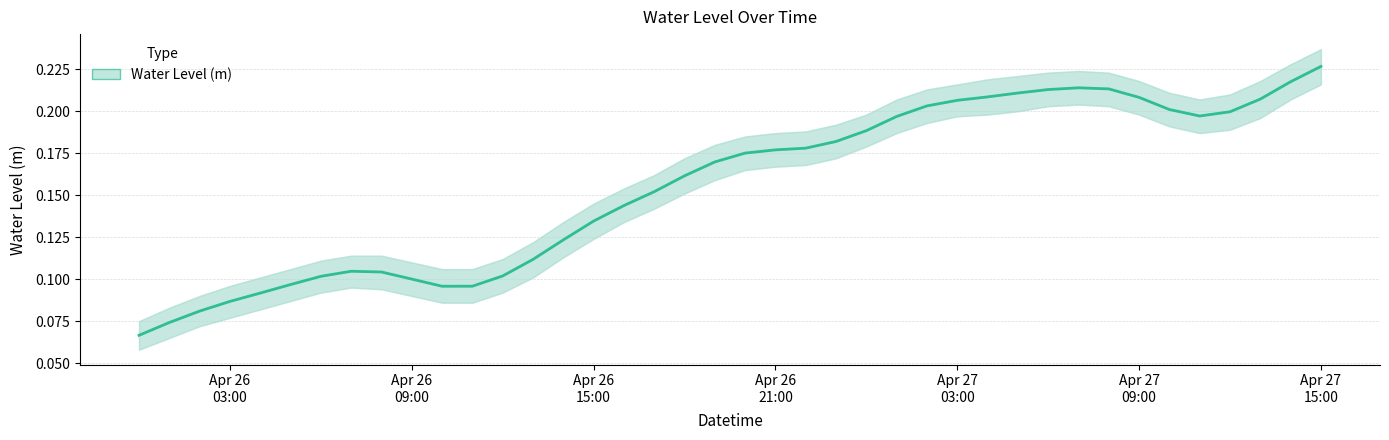

How many lines are shown in the chart?

1